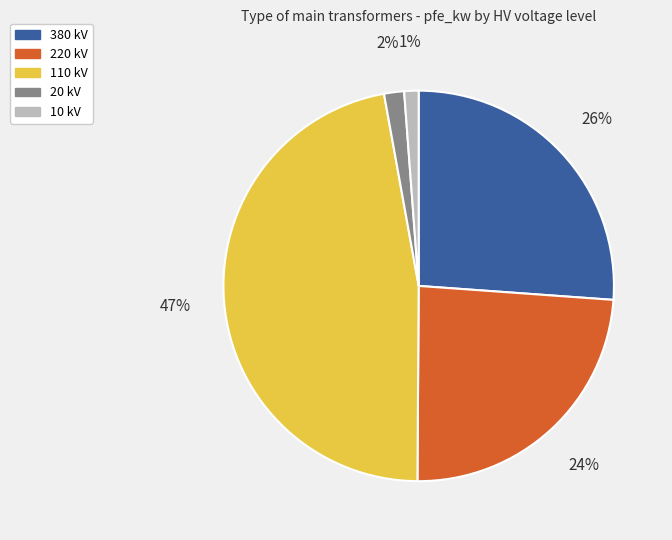

How many segments does this pie chart have?

5